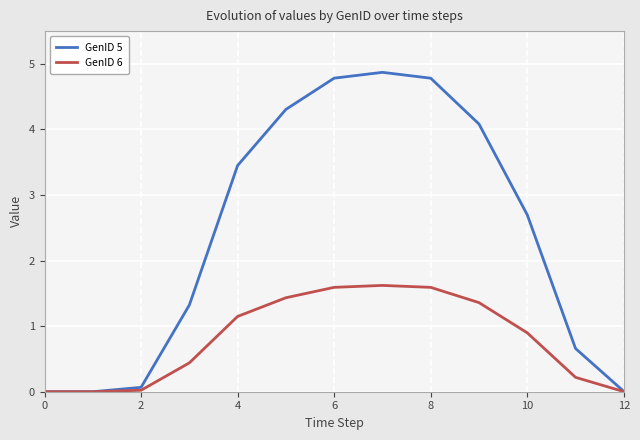

What is the difference between the second highest and second lowest values in the GenID 6 series?

1.6